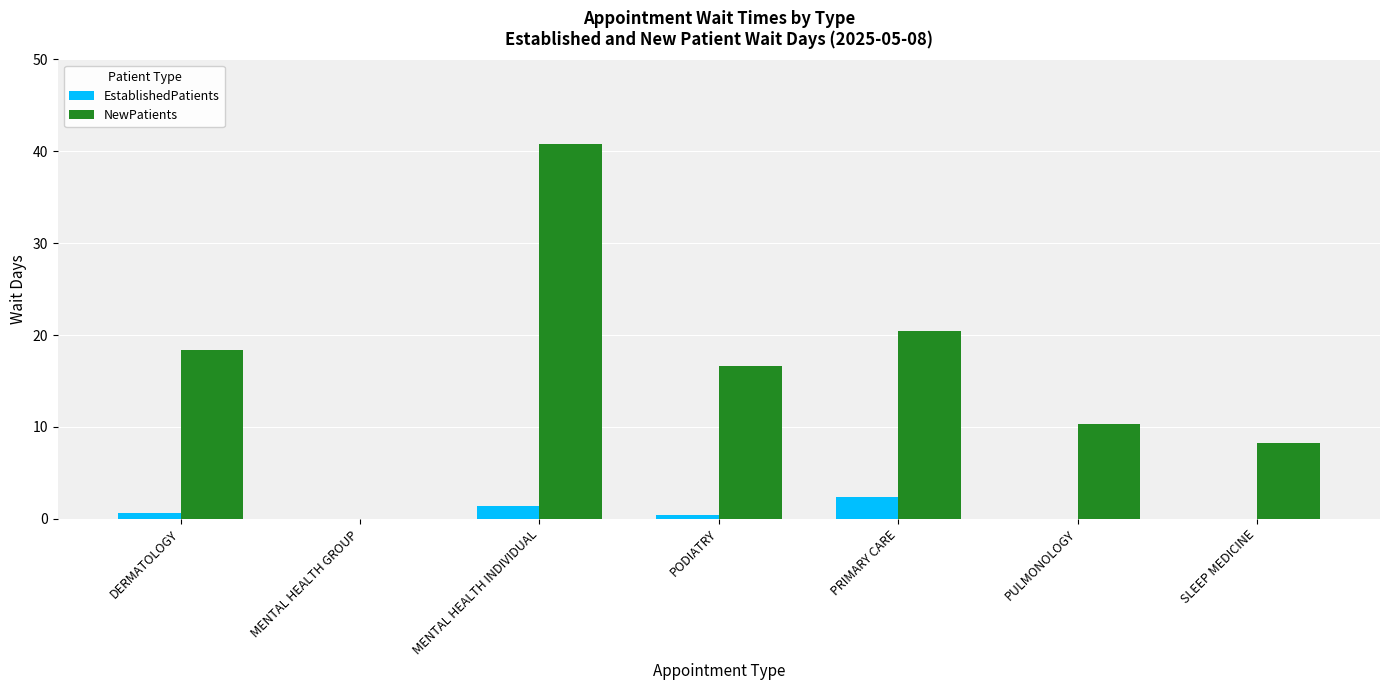

What is the greatest value displayed?

40.8